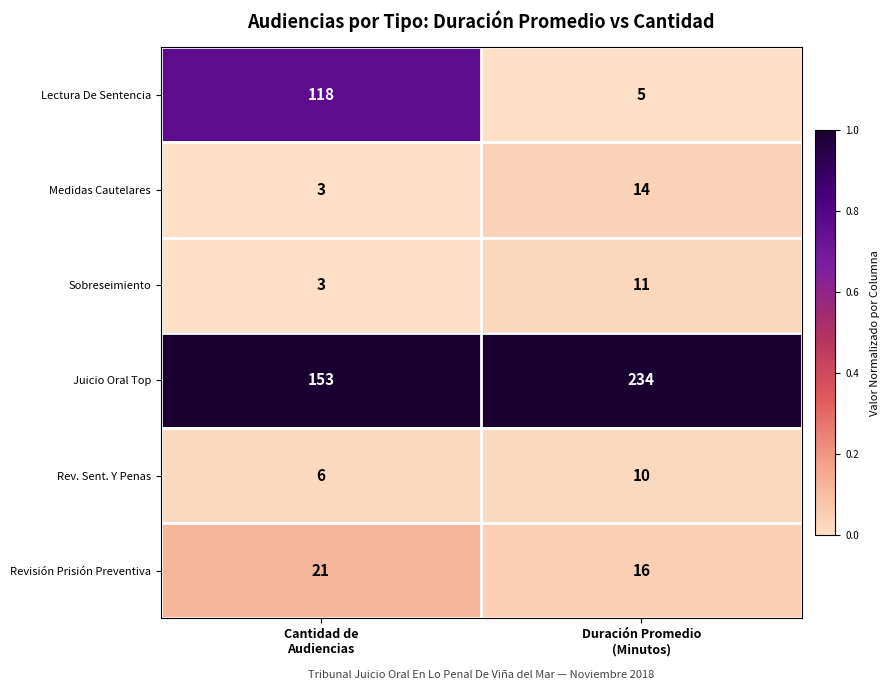

Reading left to right, transcribe all the data shown in this chart.

Lectura De Sentencia: 118	5
Medidas Cautelares: 3	14
Sobreseimiento: 3	11
Juicio Oral Top: 153	234
Rev. Sent. Y Penas: 6	10
Revisión Prisión Preventiva: 21	16